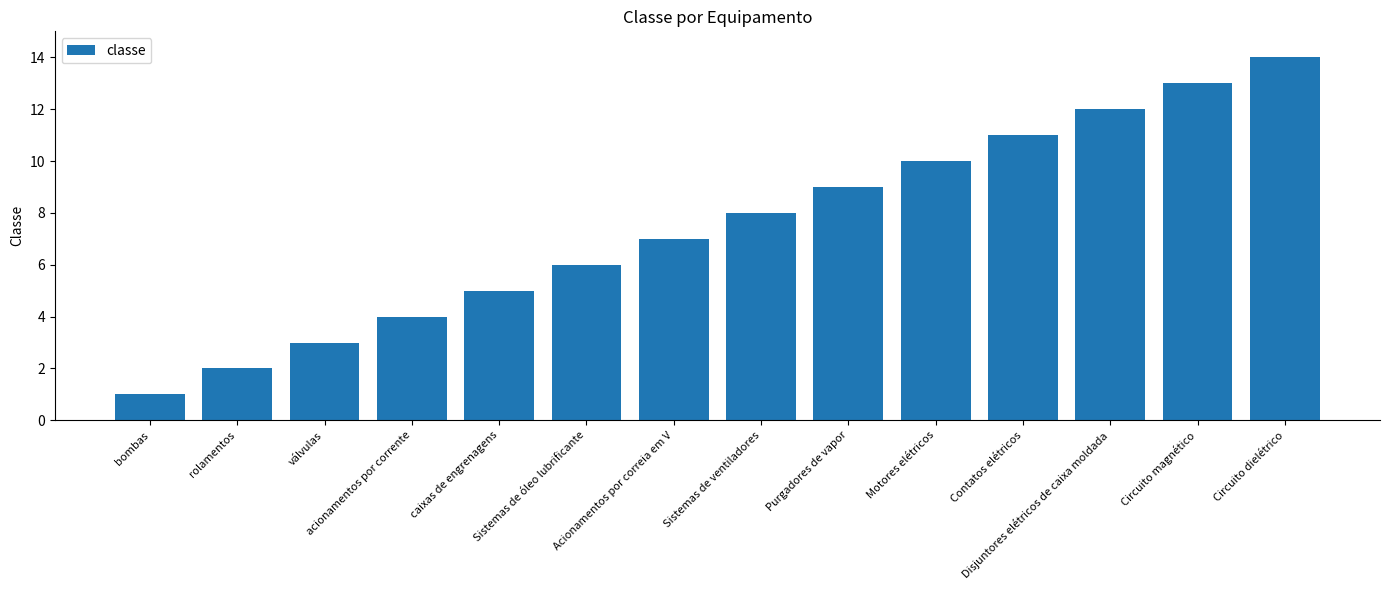

Is it true that the value at bombas is 2?

False